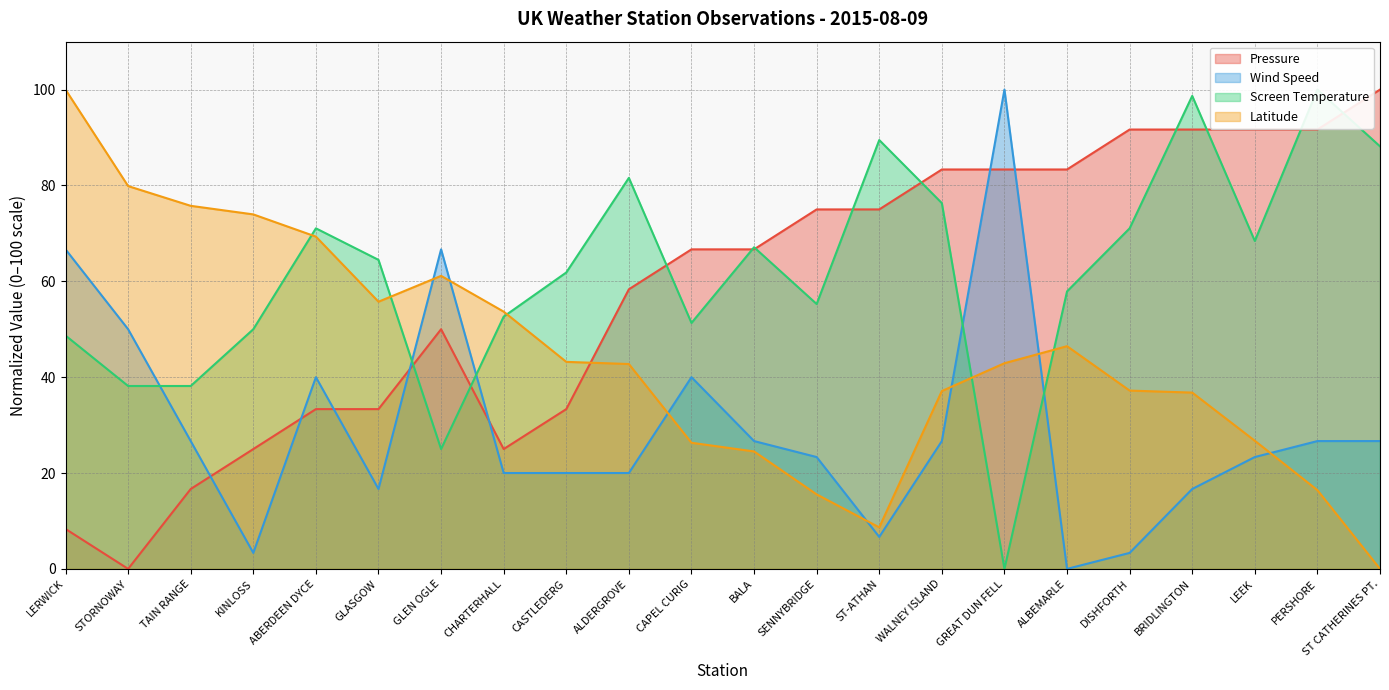

The value of Latitude at CAPEL CURIG is 26.3. True or false?

True